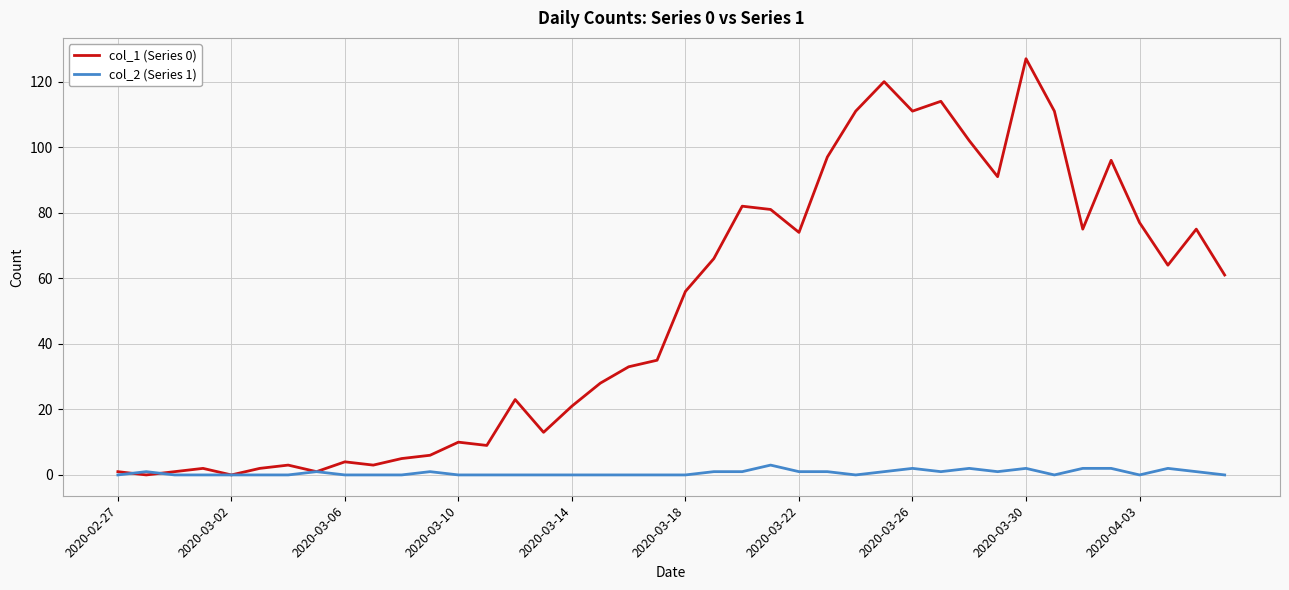

List the series in order of their overall mean, highest first.

col_1 (Series 0), col_2 (Series 1)